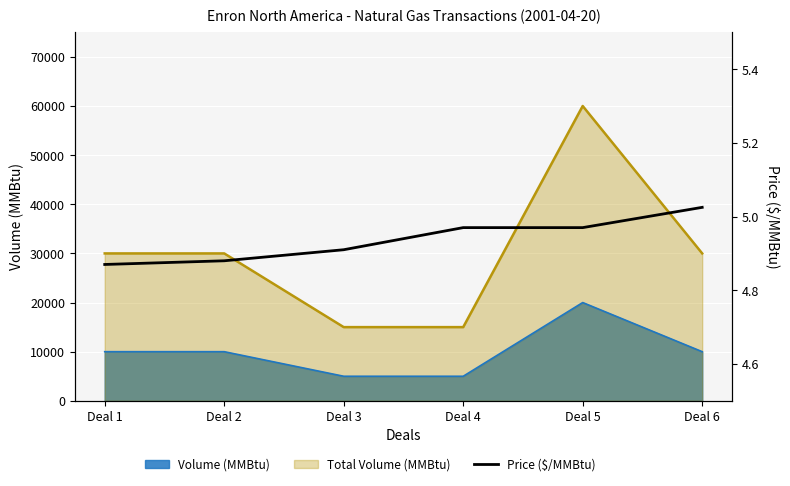

True or false: the data has more than 1 interior local peaks.

False